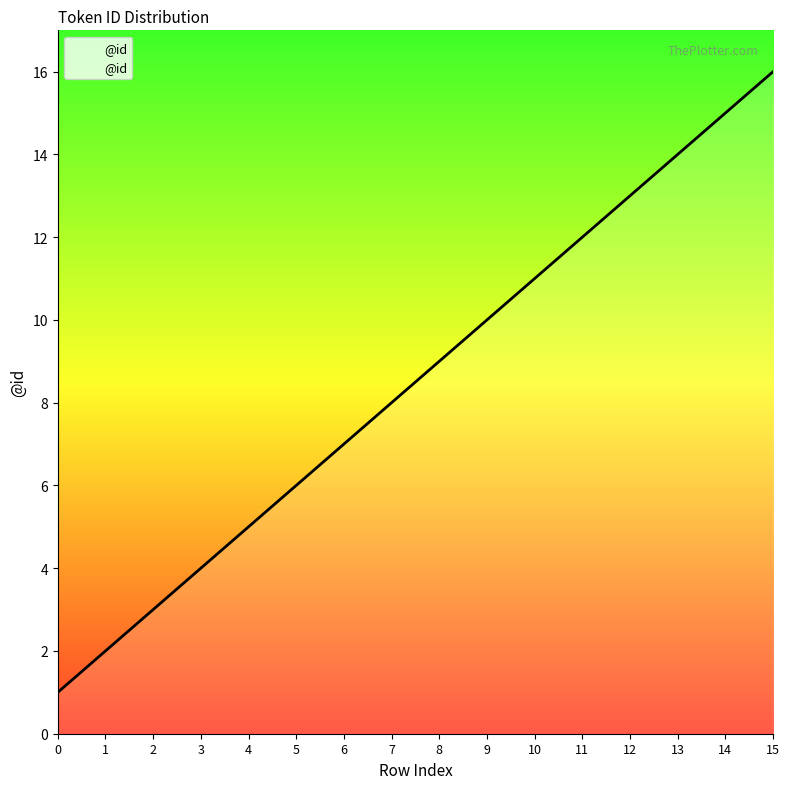

Between 4 and 3, which is larger?

4